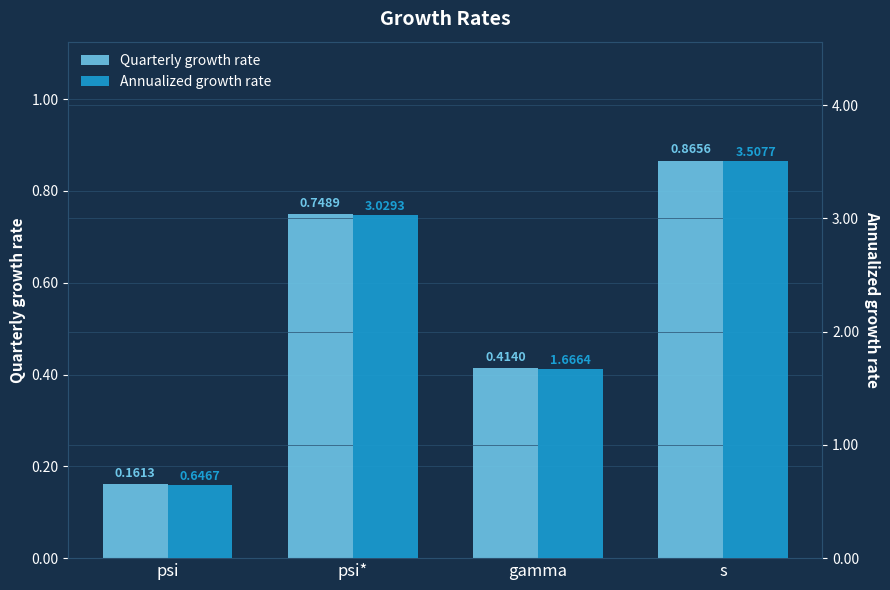

What value does the Quarterly growth rate series have at gamma?

0.4